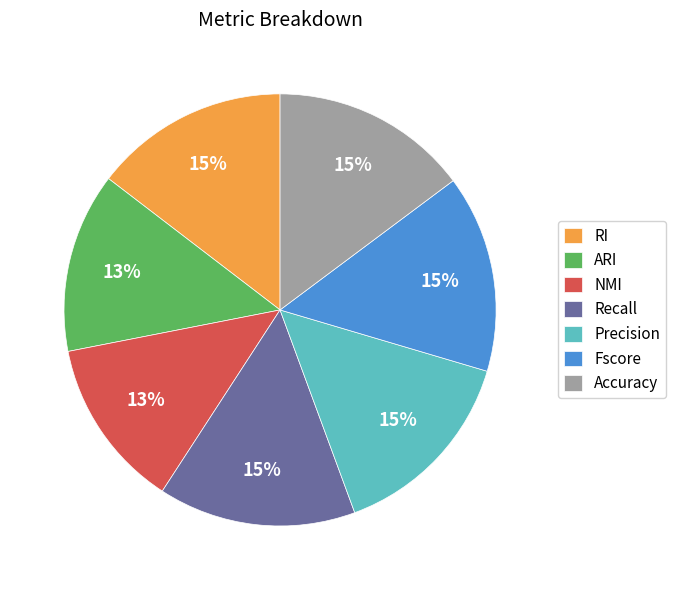

Is there any slice that represents more than half of the pie?

No